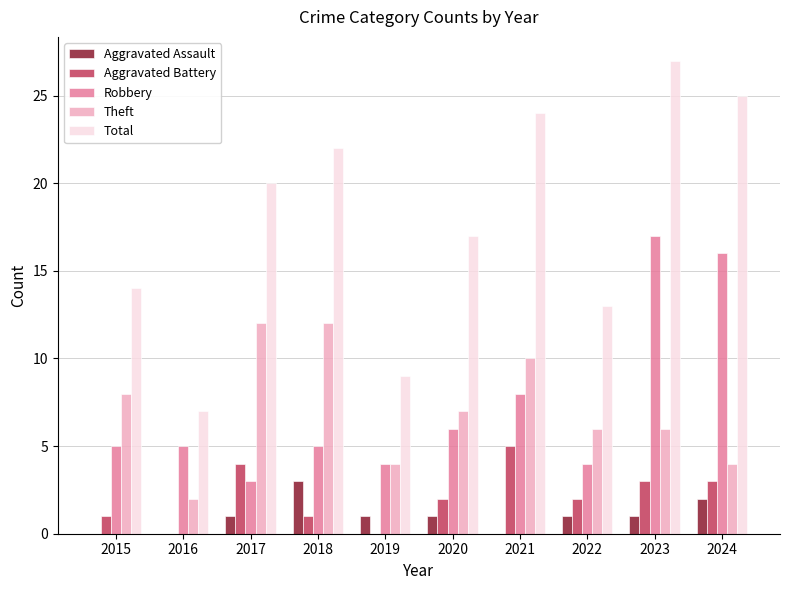

Is the value of Aggravated Assault at 2016 greater than the value of Theft at 2022?

No